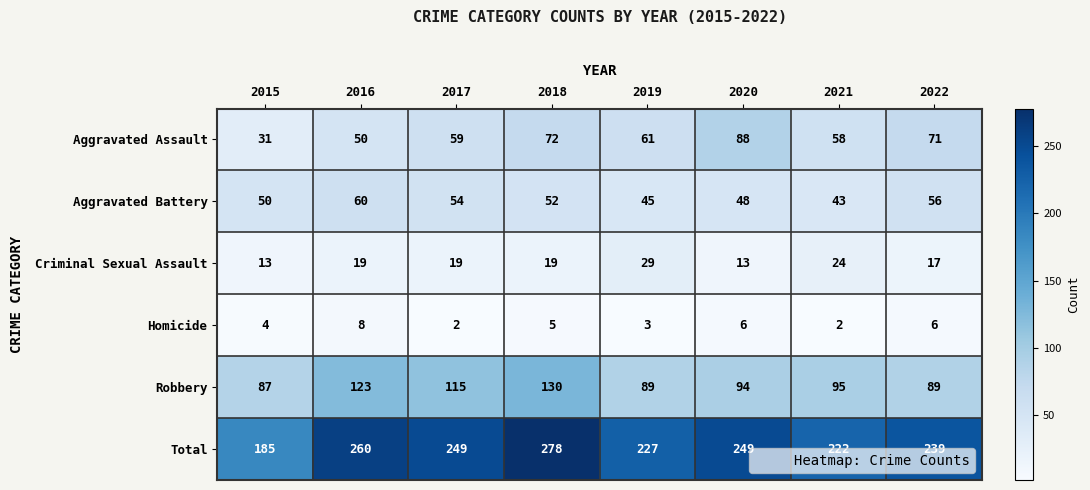

List the series in order of their peak value, highest first.

Total, Robbery, Aggravated Assault, Aggravated Battery, Criminal Sexual Assault, Homicide